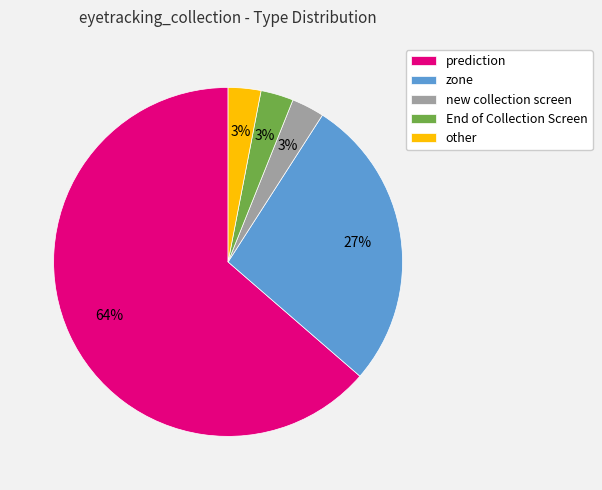

How many segments does this pie chart have?

5